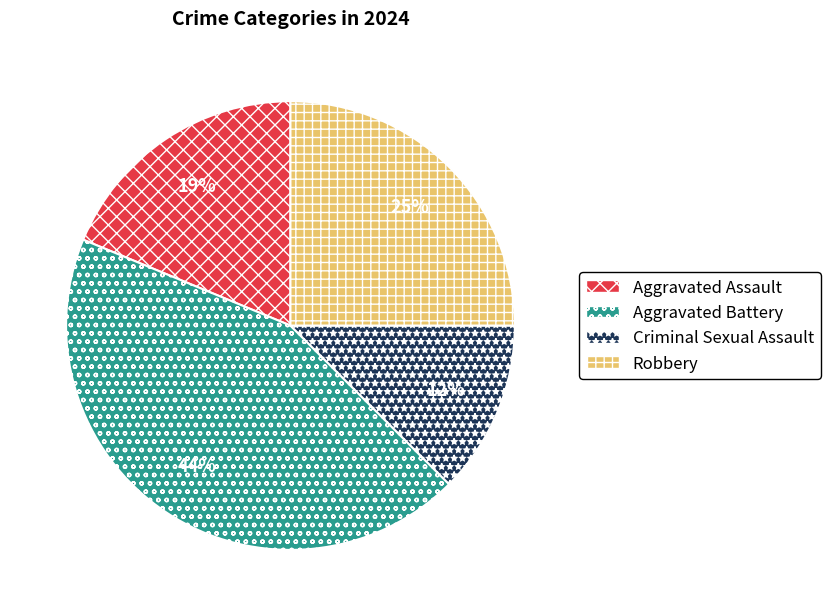

Which slice is the largest?

Aggravated Battery